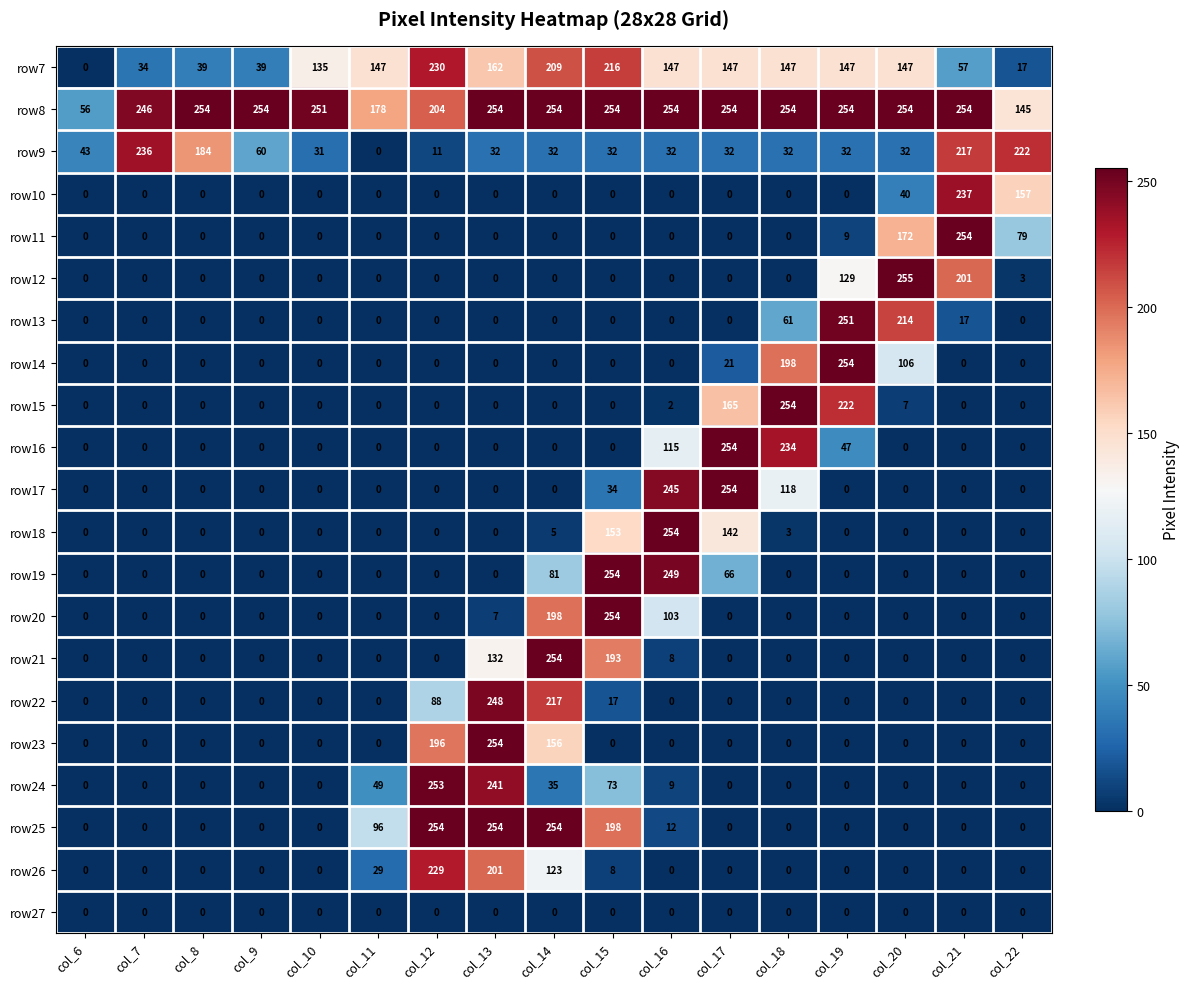

What is the spread (max minus min) of values at col_12?

254